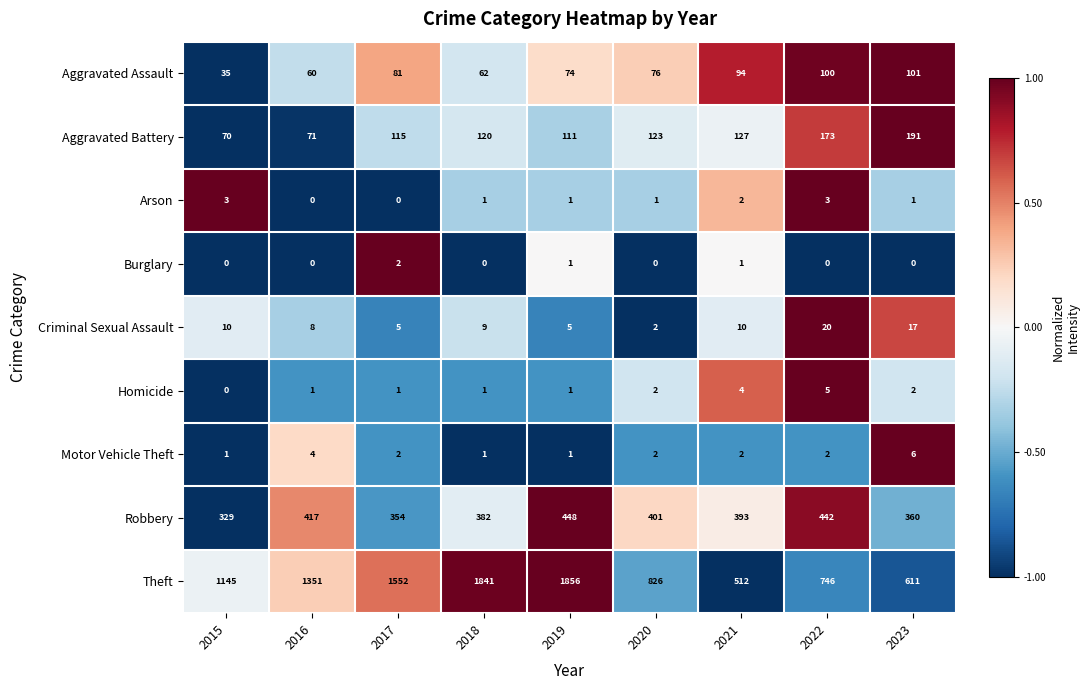

How many values in the Theft series are below 1145?

4